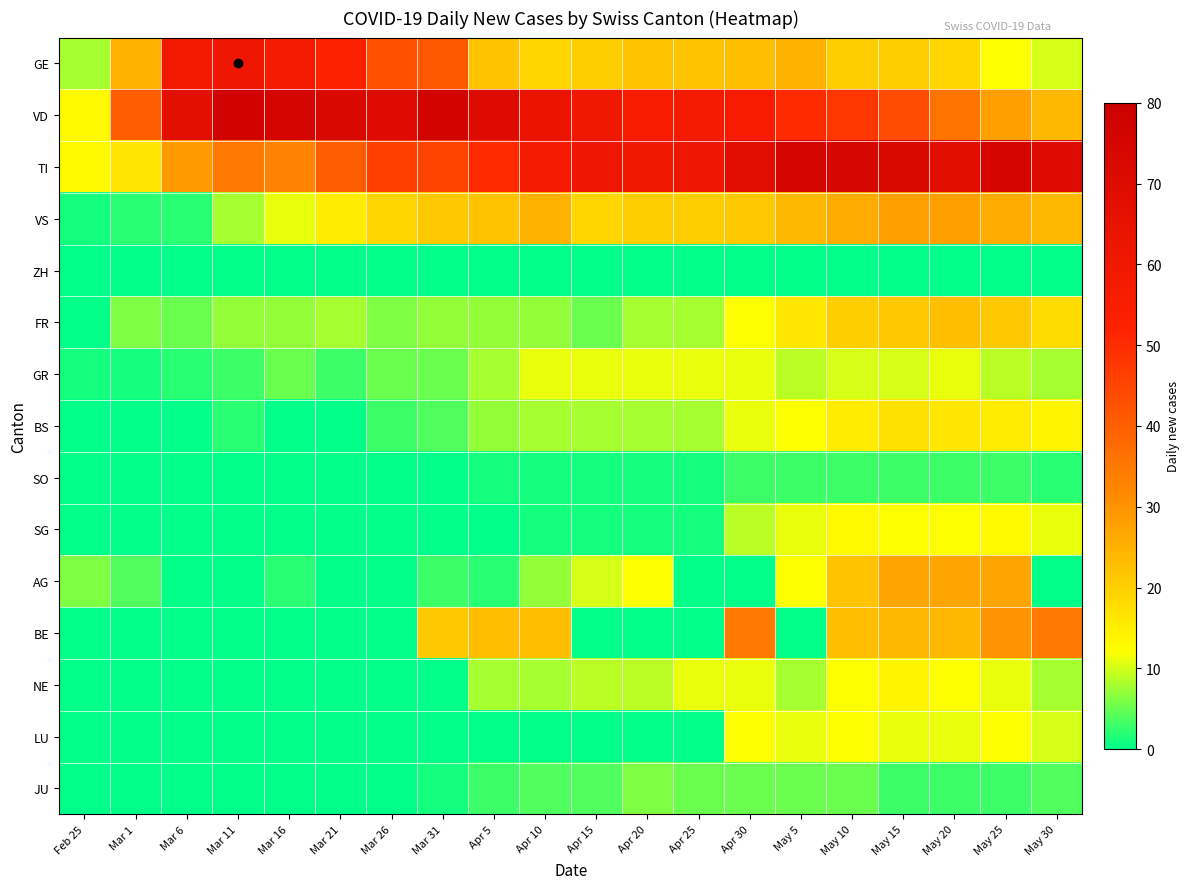

Which series has the widest spread of values?

VD